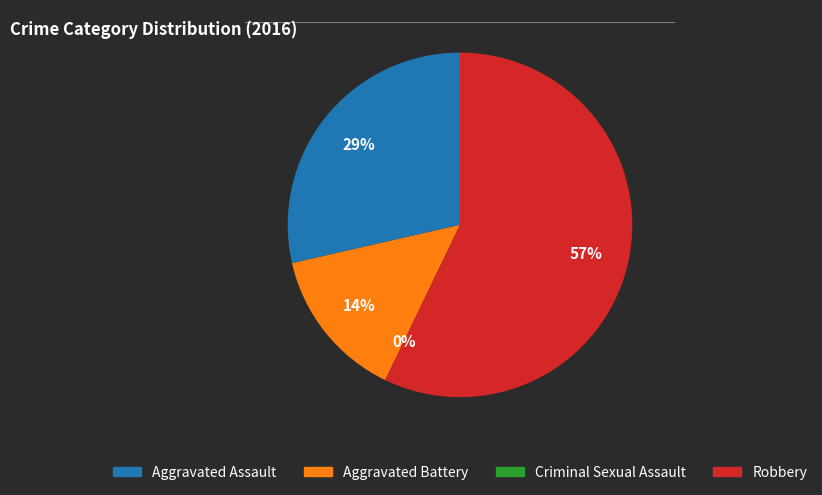

To the nearest percent, what is the difference between the largest and smallest slice percentages?

57%